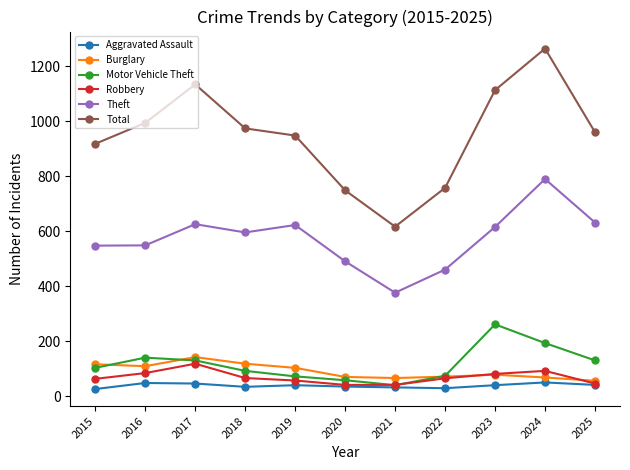

Is the value of Robbery at 2018 greater than the value of Burglary at 2018?

No